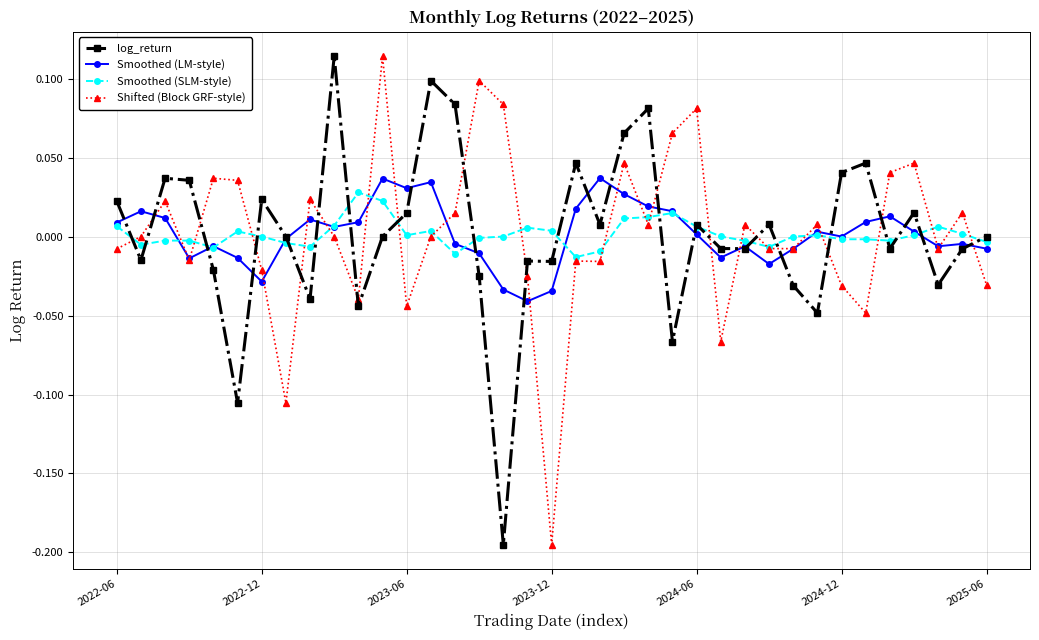

In log_return, how many points are lower than both neighbors (excluding endpoints)?

12